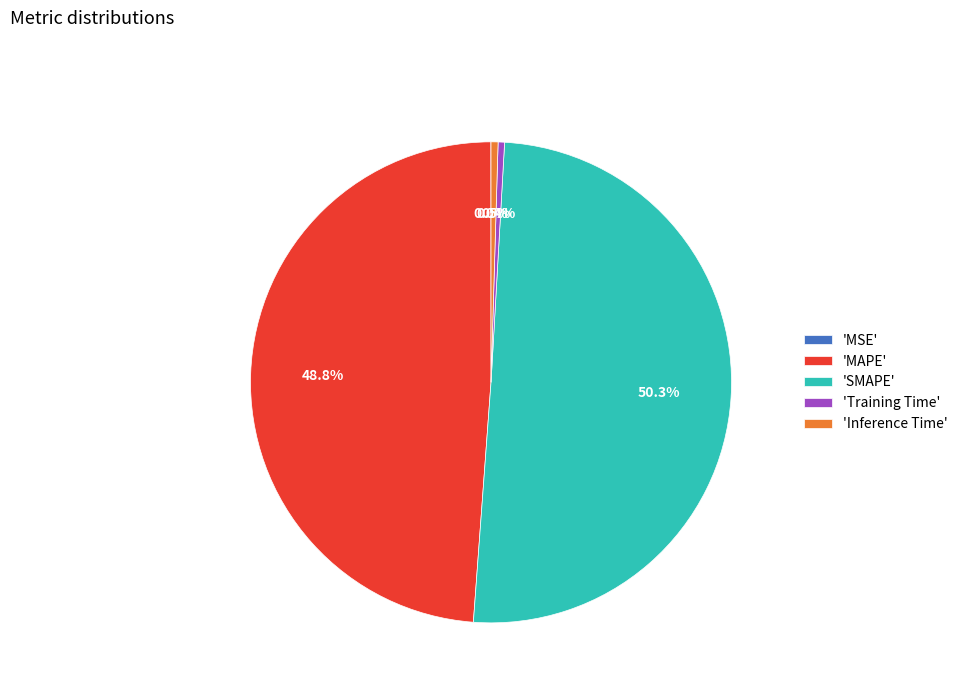

Which slice is the largest?

'SMAPE'